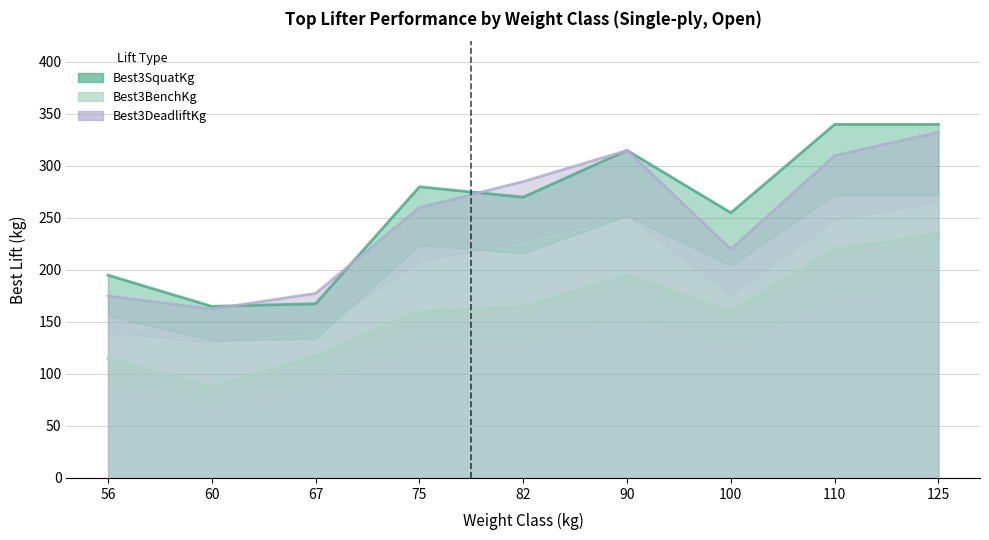

Rank the categories by Best3SquatKg value from highest to lowest.

110, 125, 90, 75, 82, 100, 56, 67, 60